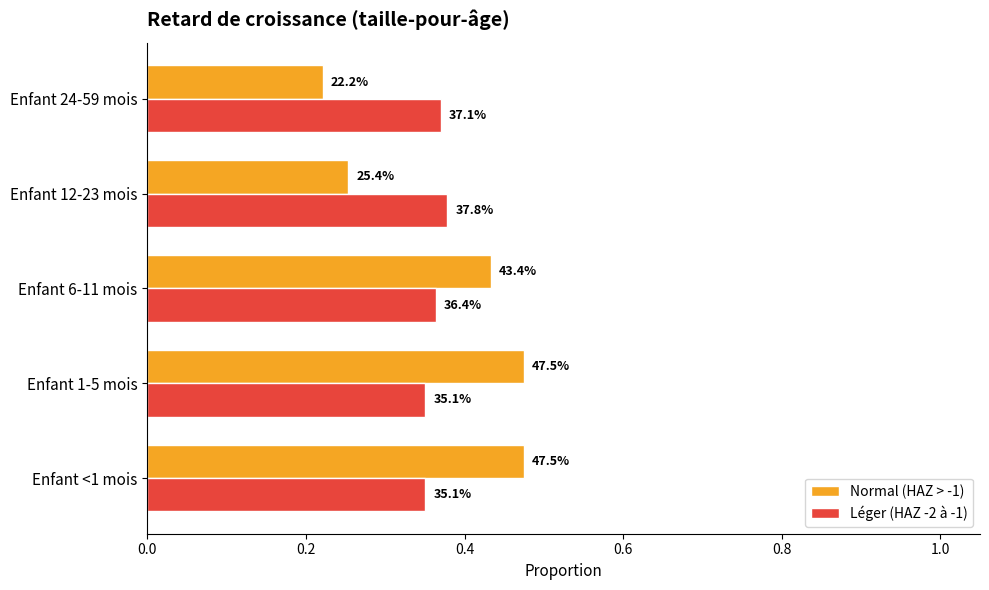

What is the value of the Normal (HAZ > -1) bar at the 1st from the left?

0.5